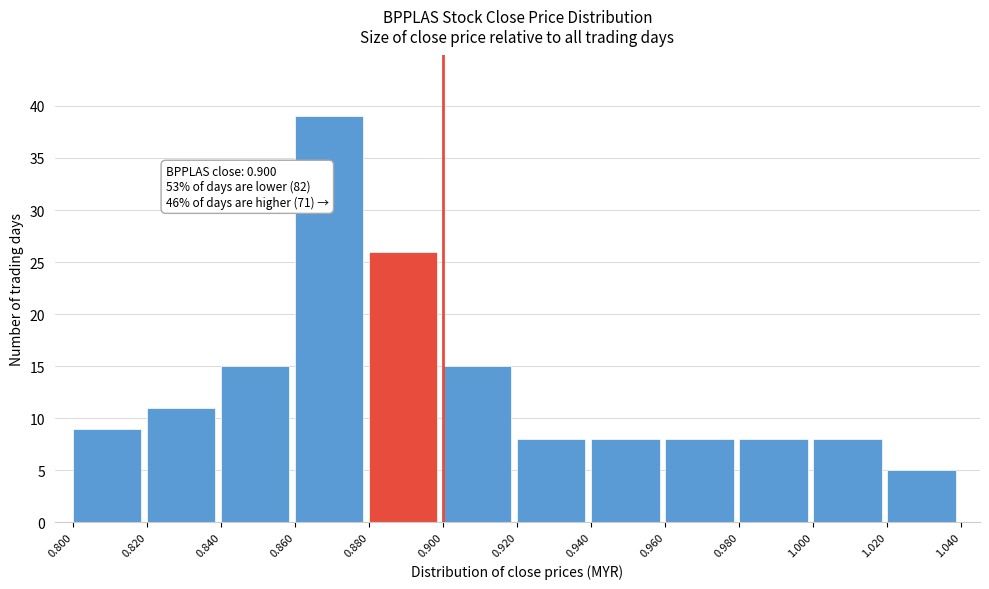

Which range on the x-axis has the tallest bar?

0.860 to 0.880